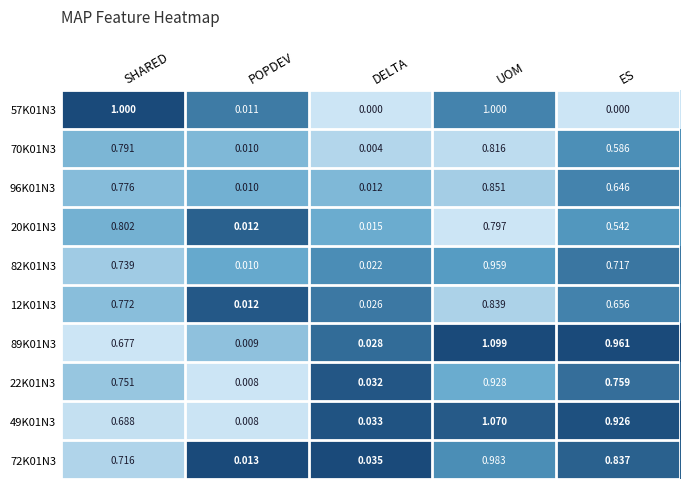

At which category is the sum across all series the highest?

UOM